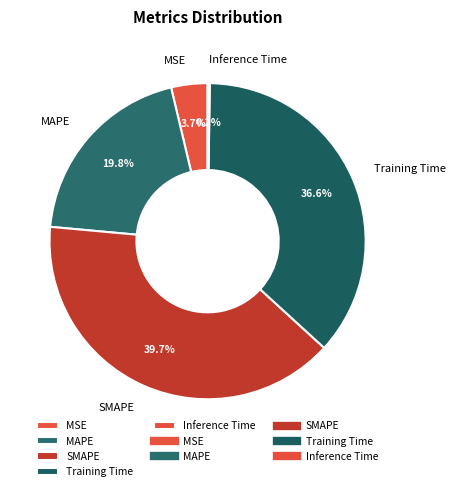

Is the sum of MSE and Training Time greater than half?

No